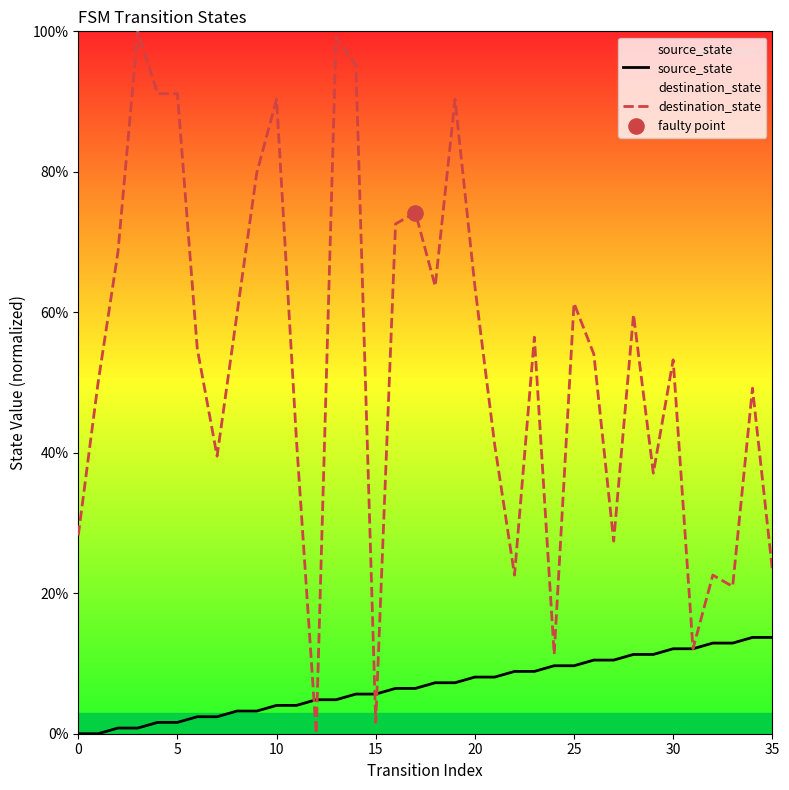

Which series contains the lowest Y value?

source_state